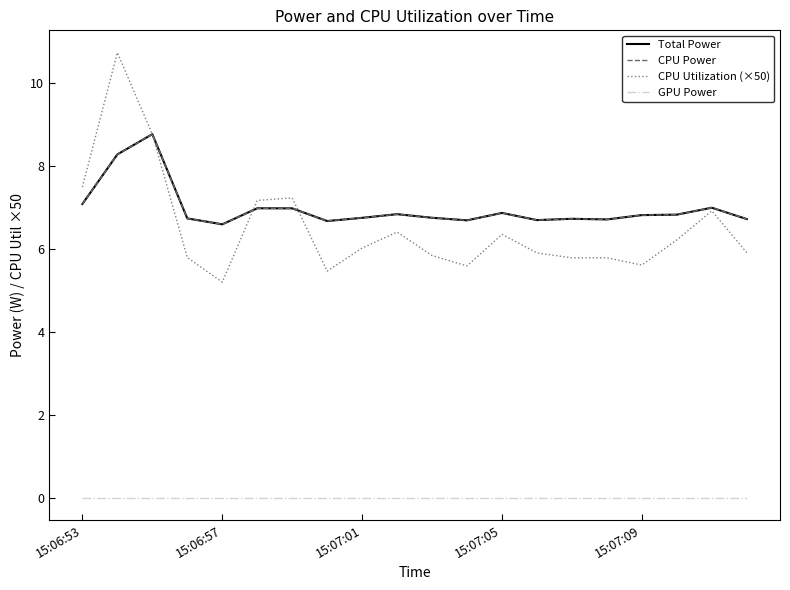

Which series has the largest range (max minus min)?

CPU Utilization (×50)